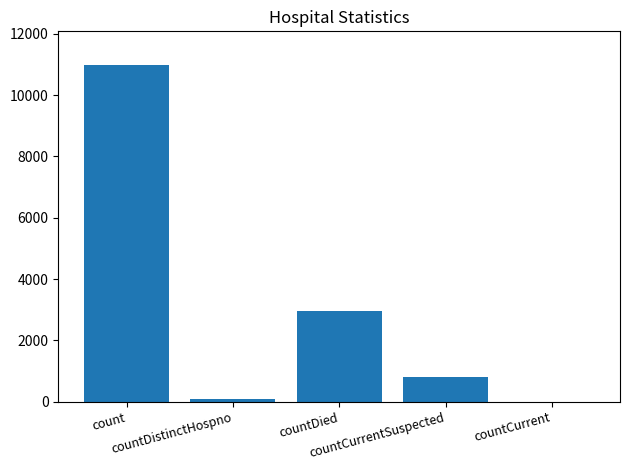

How many categories are shown in the chart?

5